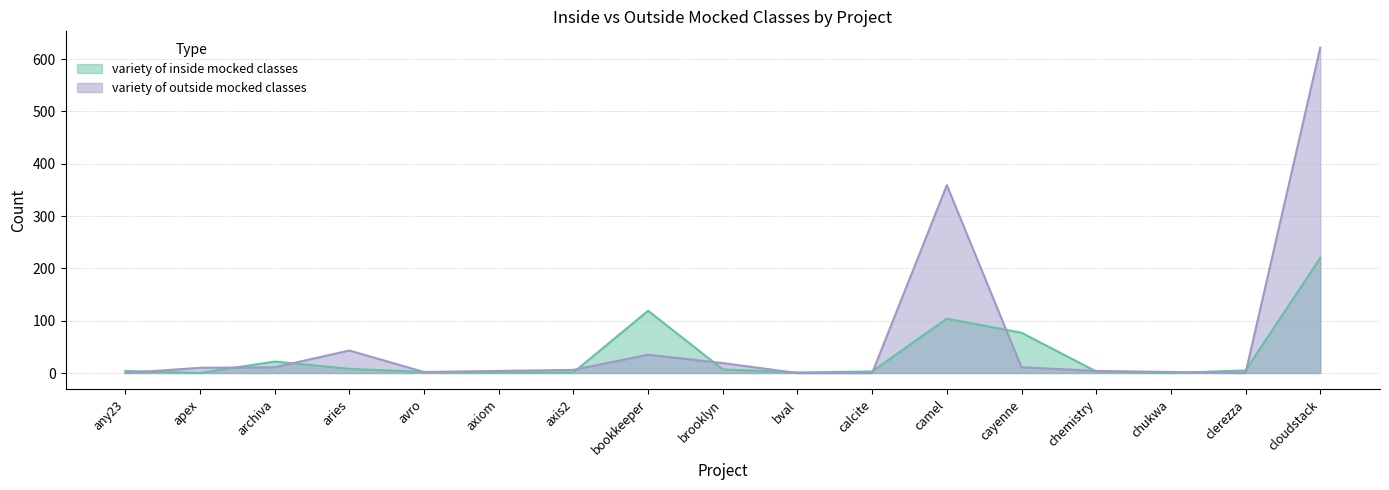

Reading left to right, transcribe all the data shown in this chart.

variety of inside mocked classes: any23=4	apex=0	archiva=22	aries=8	avro=2	axiom=1	axis2=1	bookkeeper=119	brooklyn=7	bval=1	calcite=3	camel=104	cayenne=77	chemistry=3	chukwa=0	clerezza=5	cloudstack=220
variety of outside mocked classes: any23=0	apex=10	archiva=11	aries=43	avro=2	axiom=4	axis2=6	bookkeeper=35	brooklyn=19	bval=0	calcite=0	camel=359	cayenne=11	chemistry=4	chukwa=2	clerezza=0	cloudstack=622